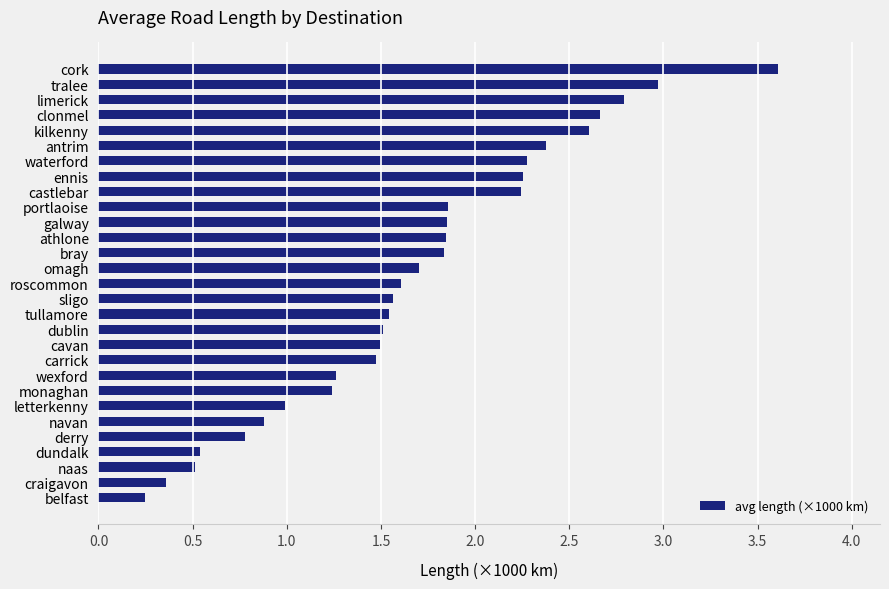

What is the sum of all values?

48.9